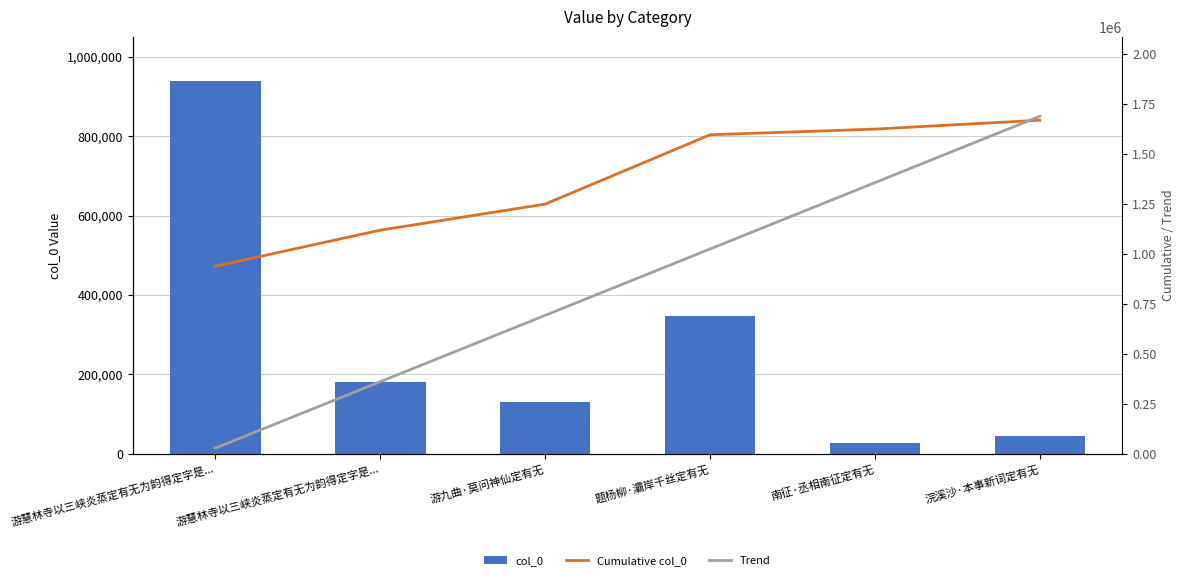

What is the difference between the second highest and minimum values in the Trend series?

1328377.9